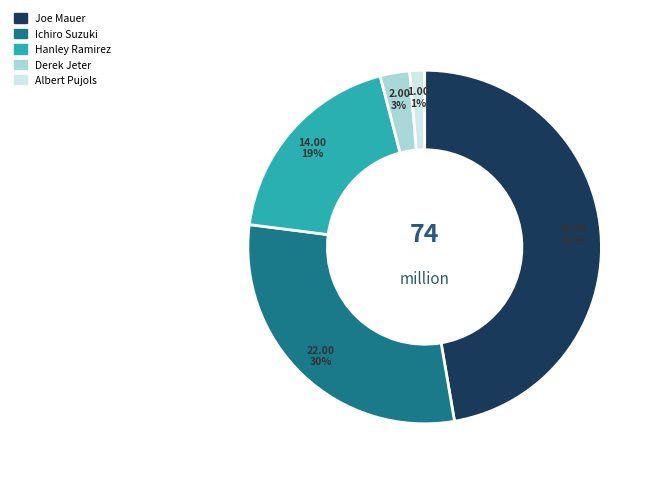

How many slices are in this pie chart?

5